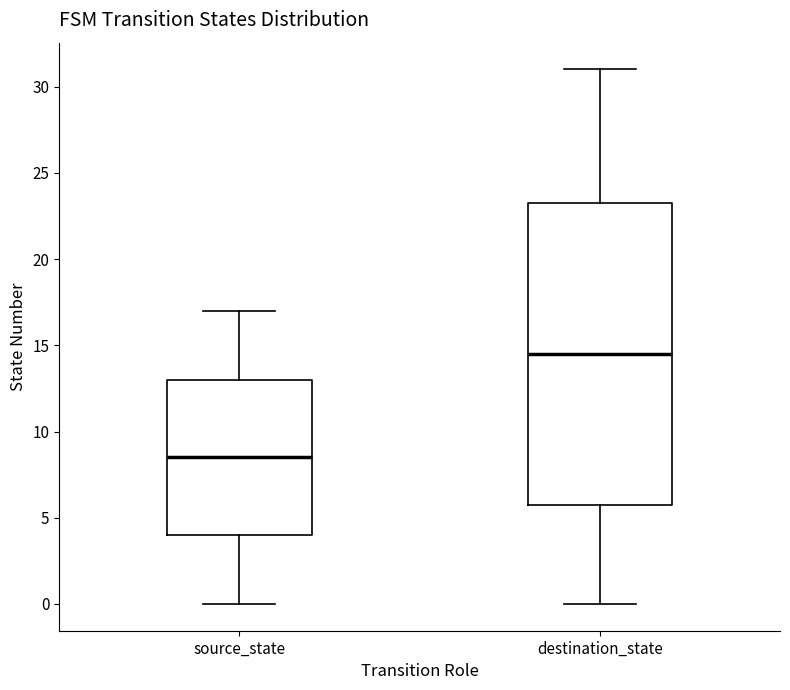

Where is the lower edge of the box for destination_state on the y-axis? The values are not printed on the chart, so give them approximately, as read against the axis.

6.0